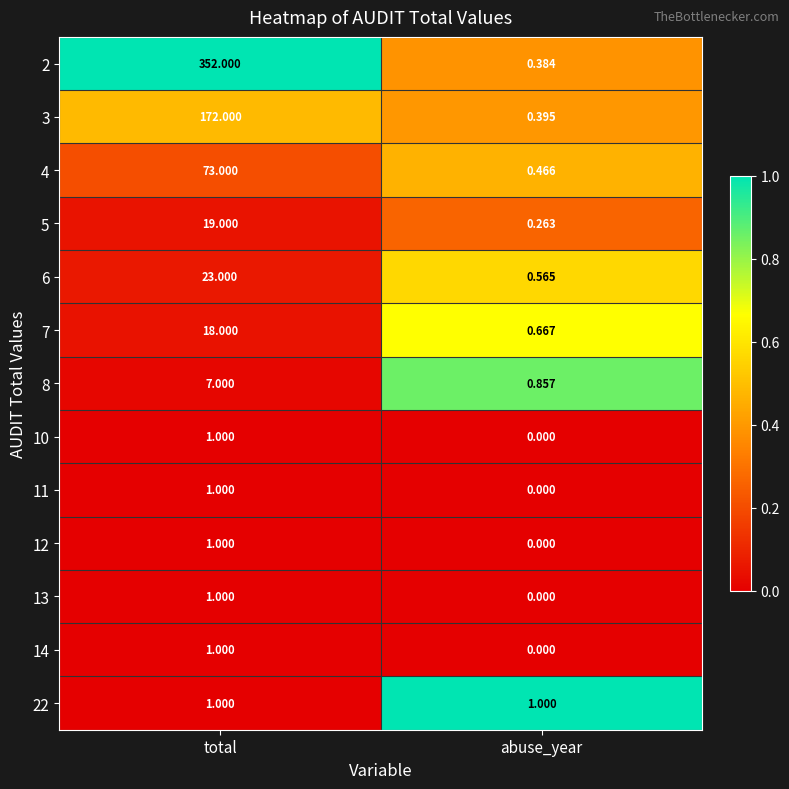

Which category has the lowest value across all series?

abuse_year